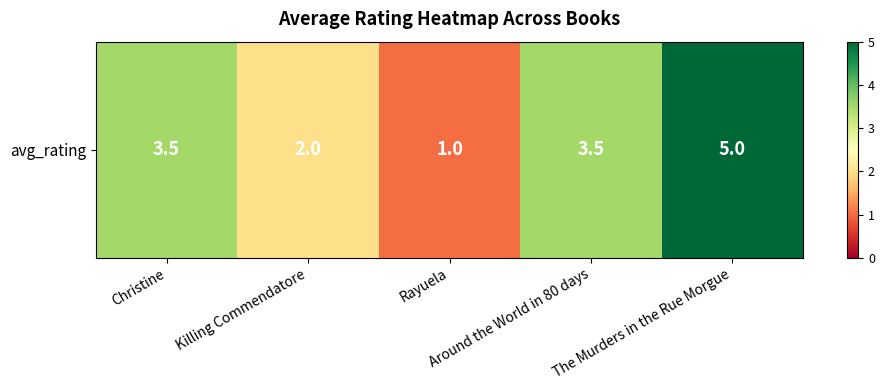

What is the difference between the second highest and minimum values?

2.5